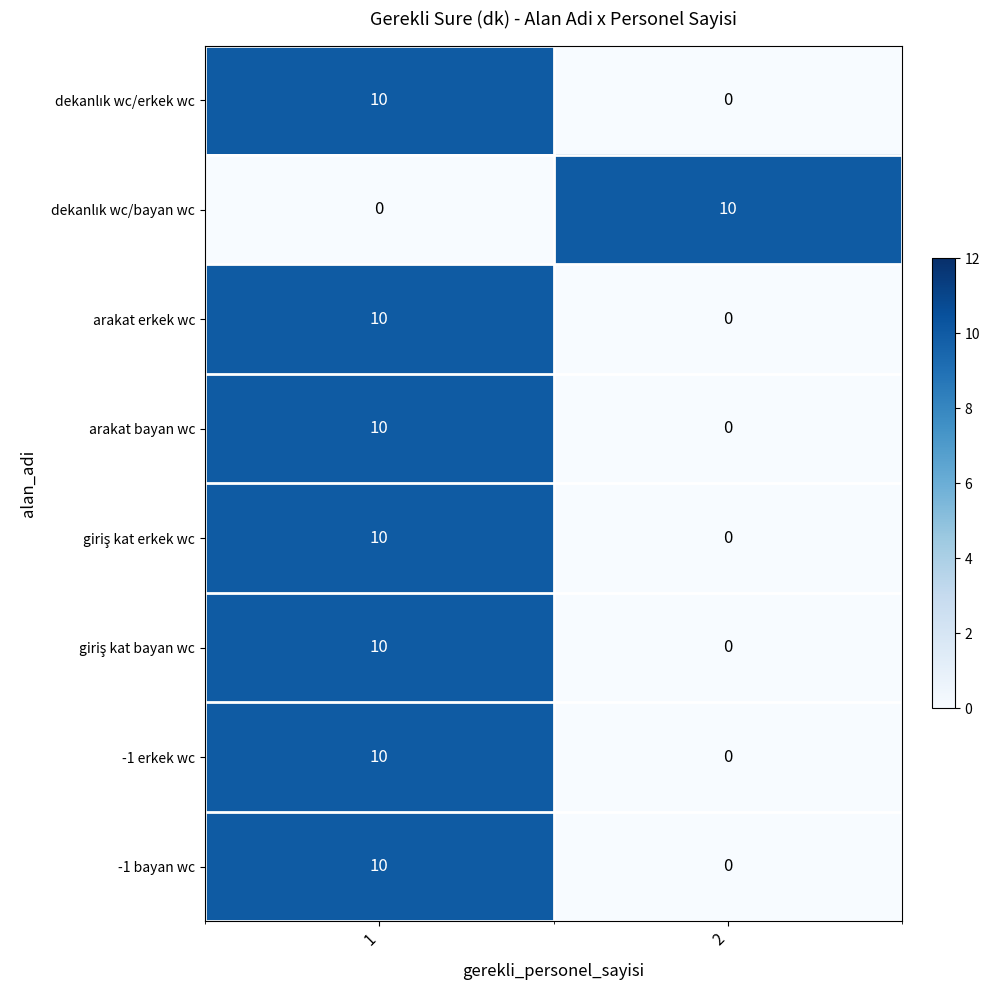

What is the approximate value of arakat bayan wc at 1, to the nearest 10?

10